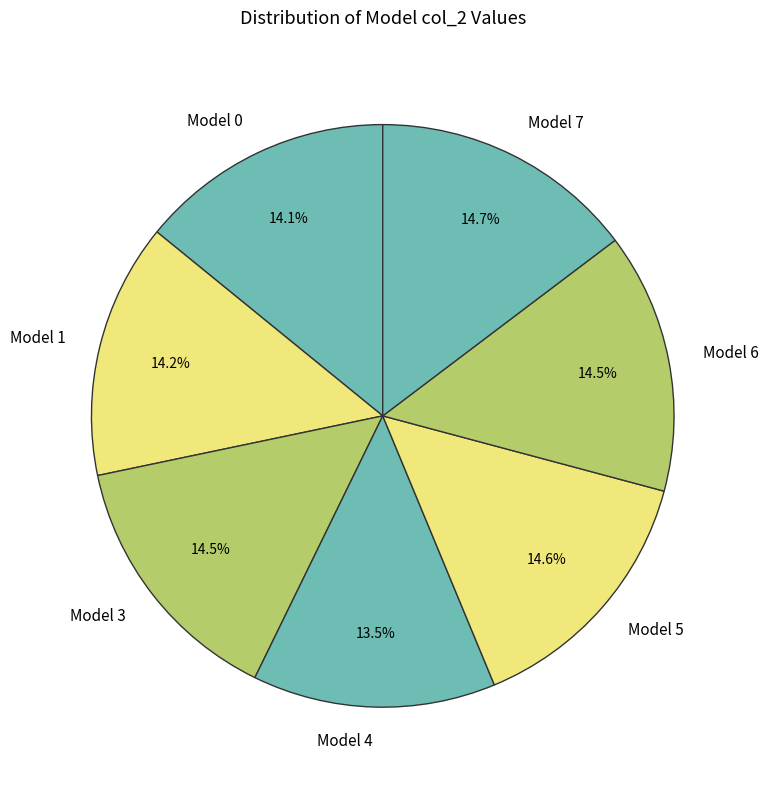

Which slice is the smallest?

Model 4